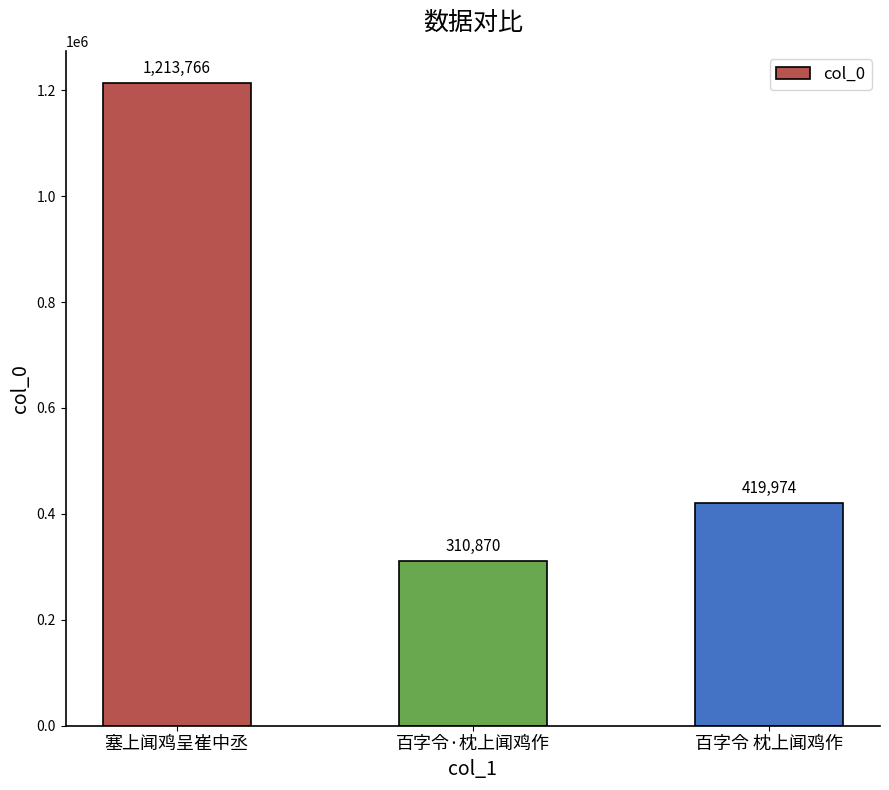

The chart shows a value of 296327 at 塞上闻鸡呈崔中丞. True or false?

False